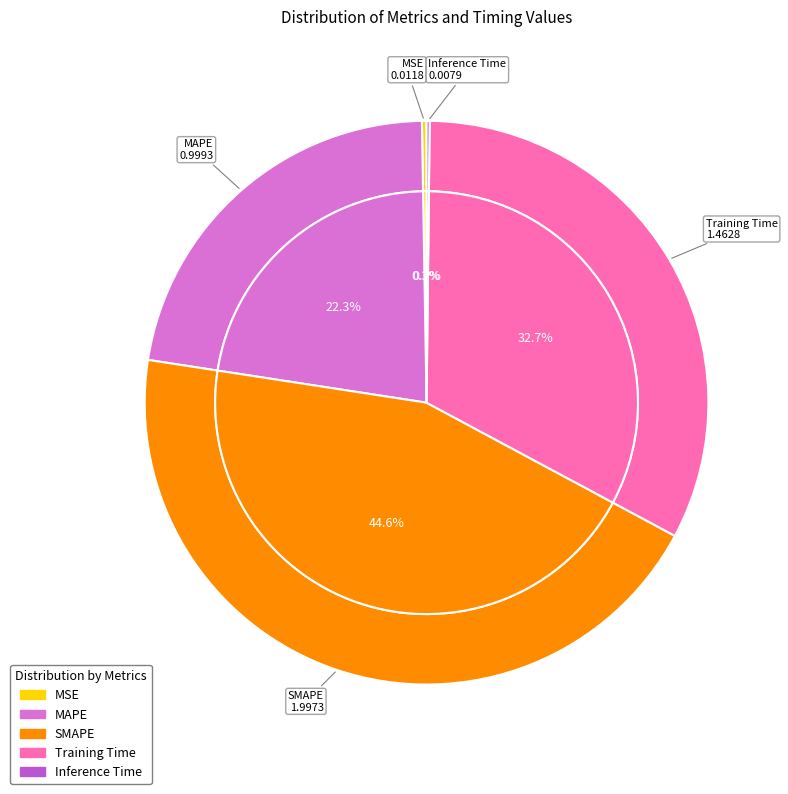

Does any single category account for the majority?

No